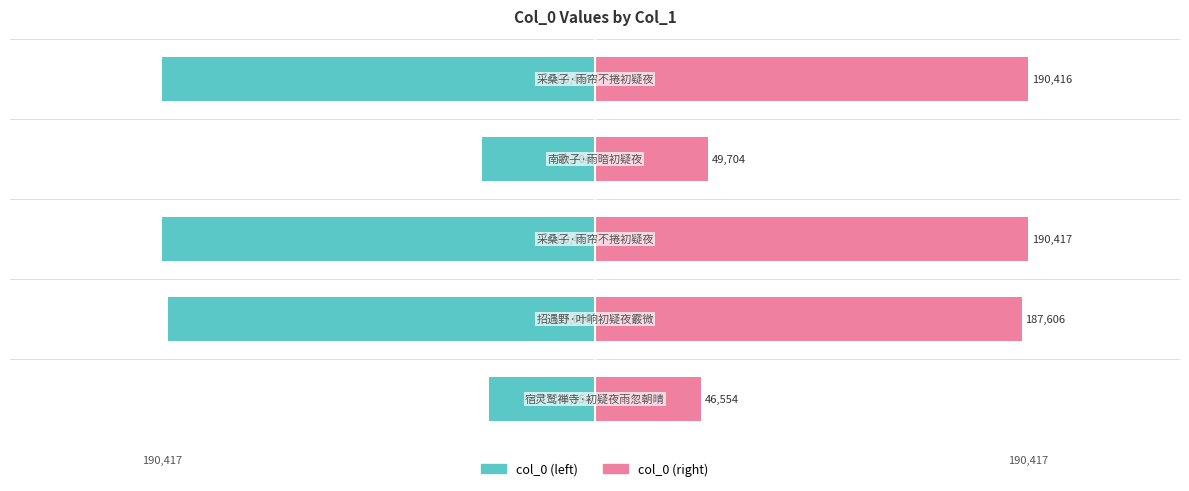

At how many categories does at least one series exceed 16998?

5